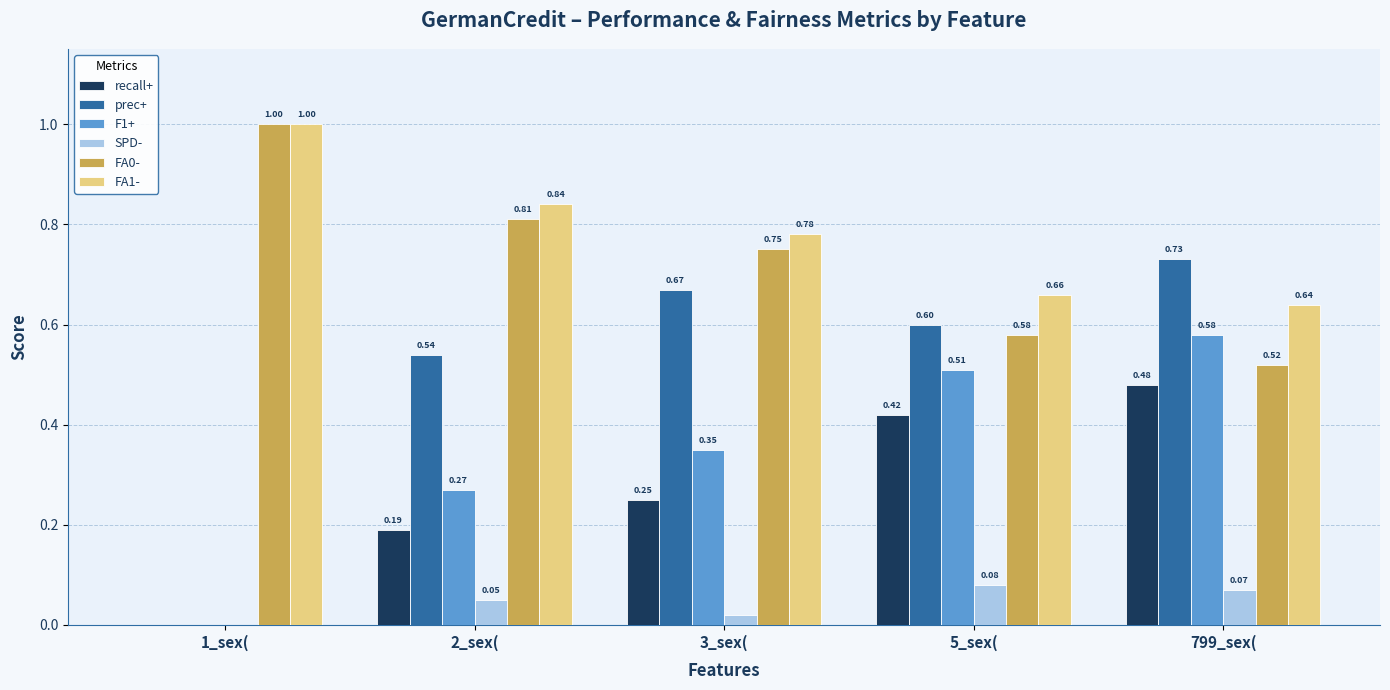

Which series changed the most between 2_sex( and 799_sex(?

F1+